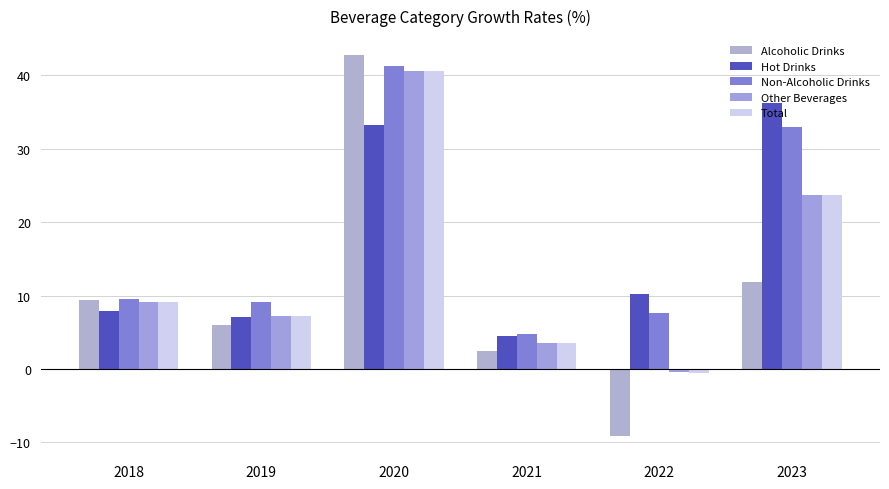

The Non-Alcoholic Drinks series shows 13.6 at 2018. True or false?

False